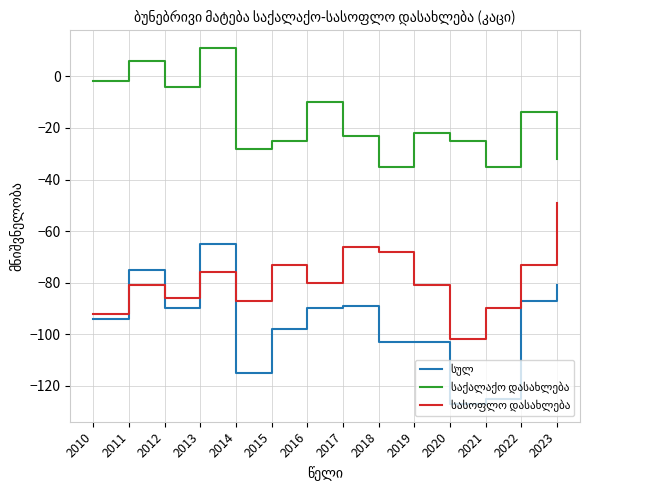

What is the spread (max minus min) of values at 2012?

86